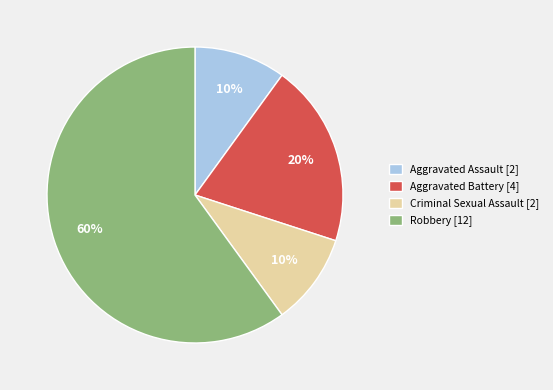

What is the ratio of the value at Aggravated Assault [2] to the value at Aggravated Battery [4]?

0.5